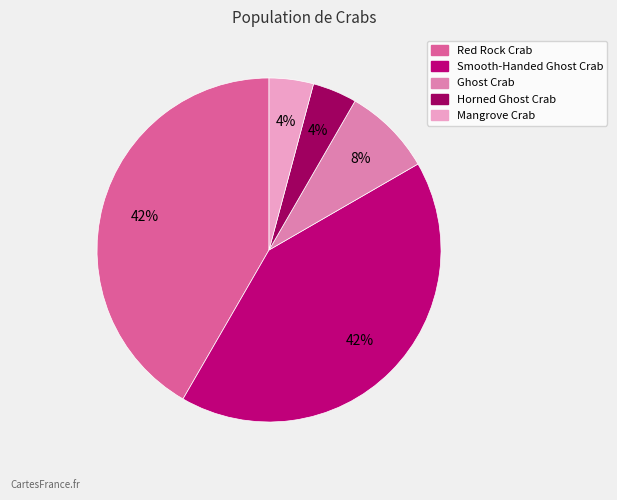

To the nearest percent, what portion does Mangrove Crab represent?

4%